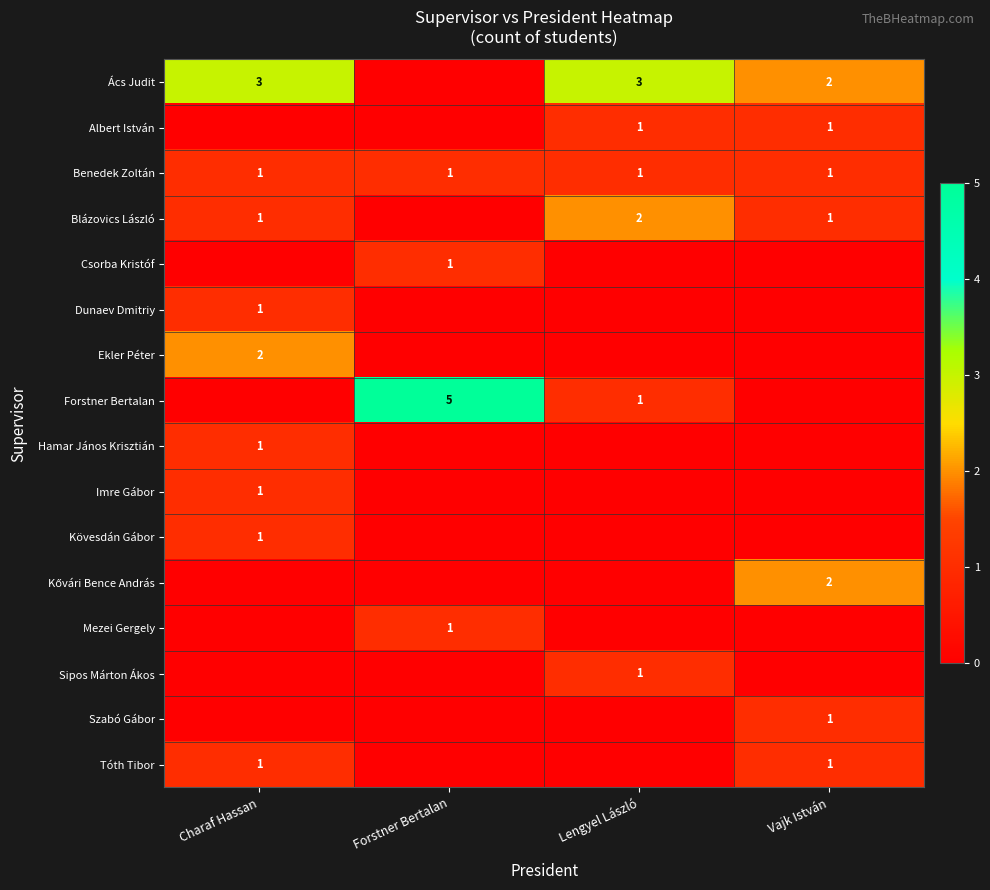

Is it true that Albert István equals 1 at Vajk István?

True